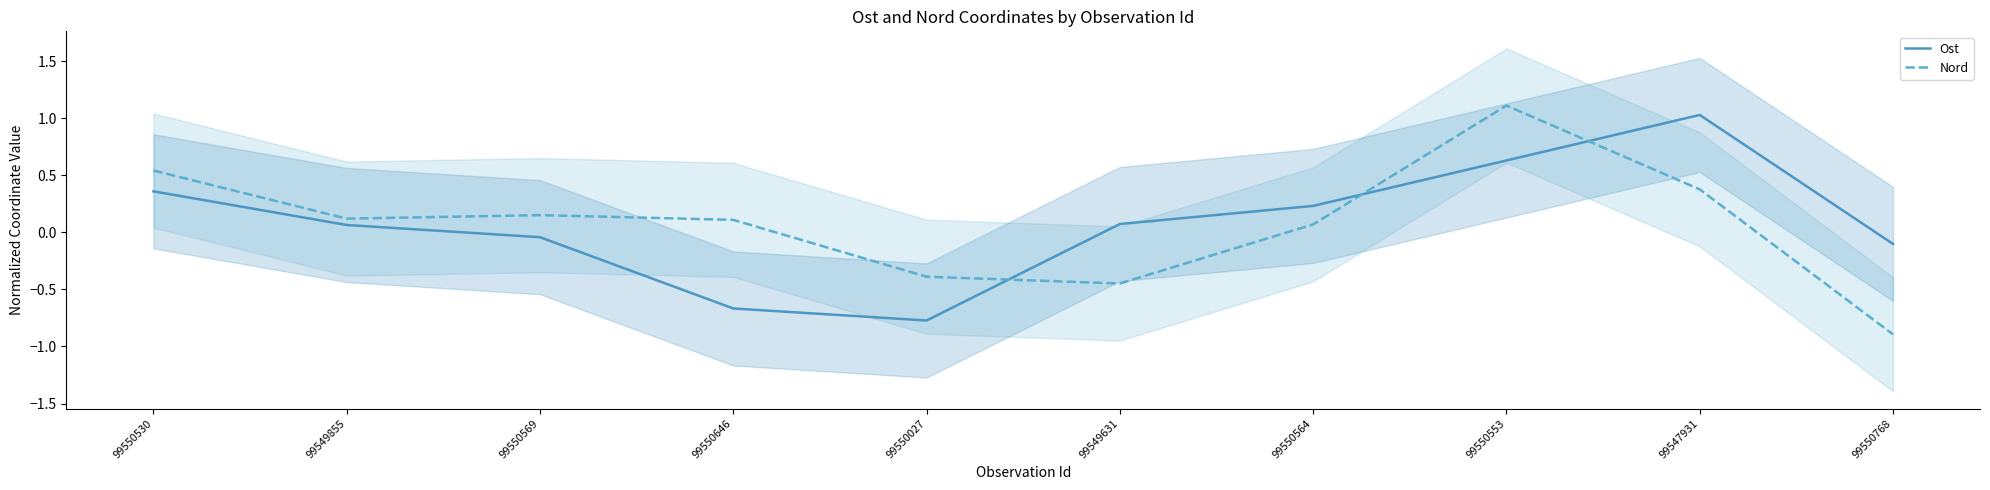

What is the label of the 8th point from the left?

99550553